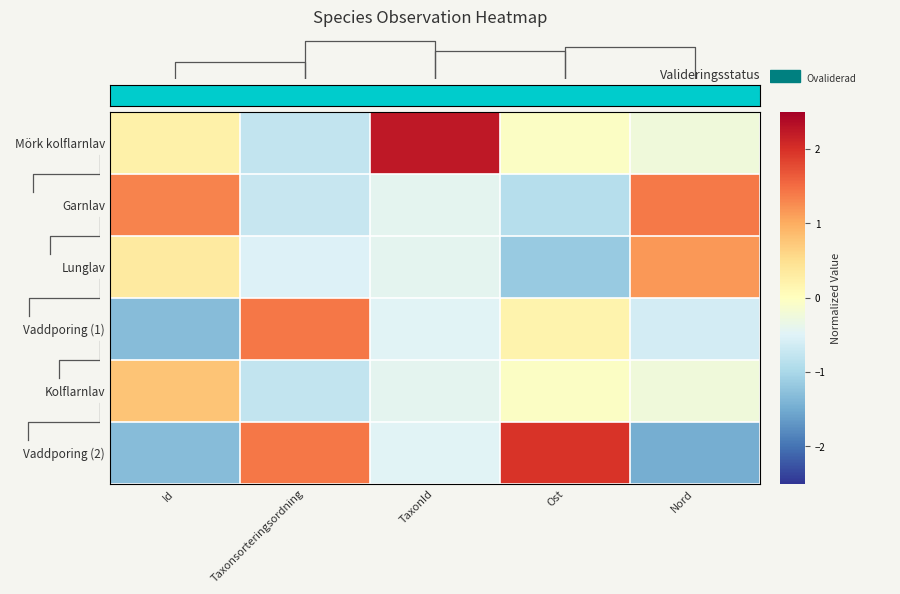

What is the sum of all Kolflarnlav values?

-0.7